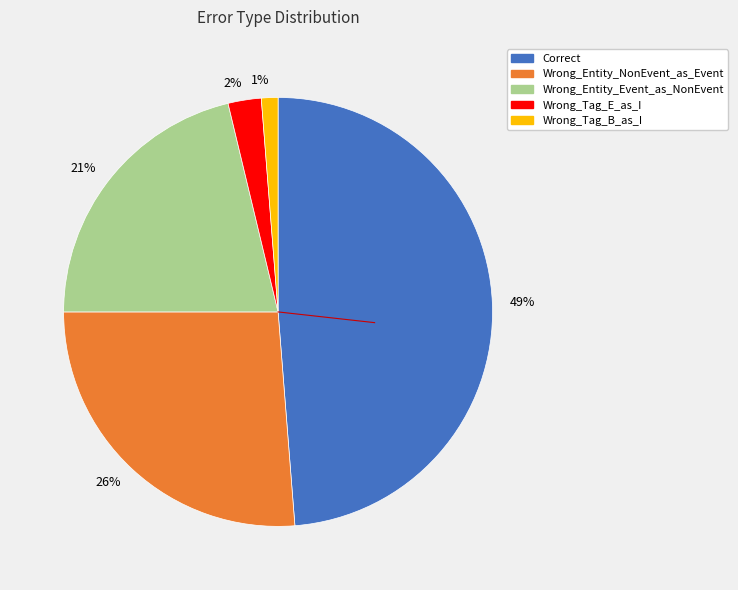

To the nearest percent, what is the average slice percentage?

20%